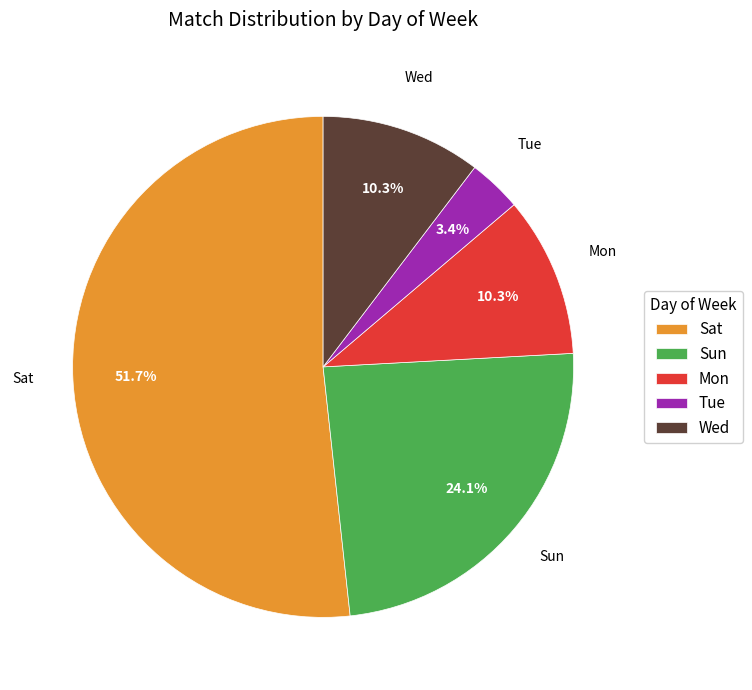

What is the total percentage of Wed and Sun?

34.5%